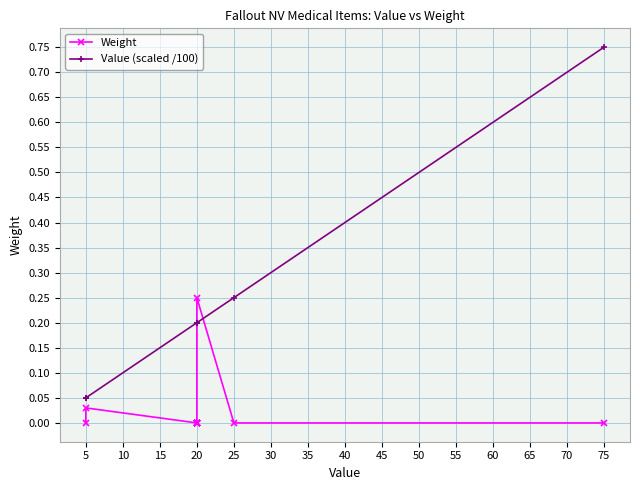

Rank the series by their average value, from highest to lowest.

Value (scaled /100), Weight